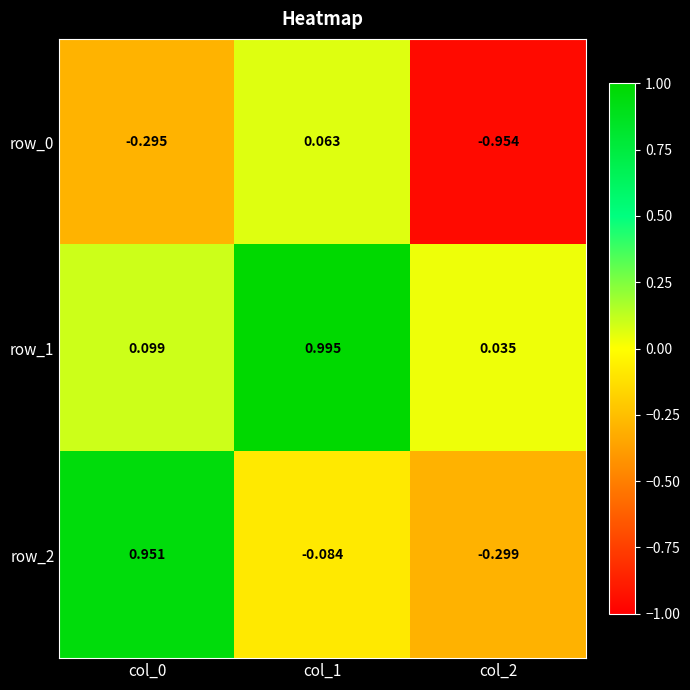

At which category is the sum across all series the highest?

col_1